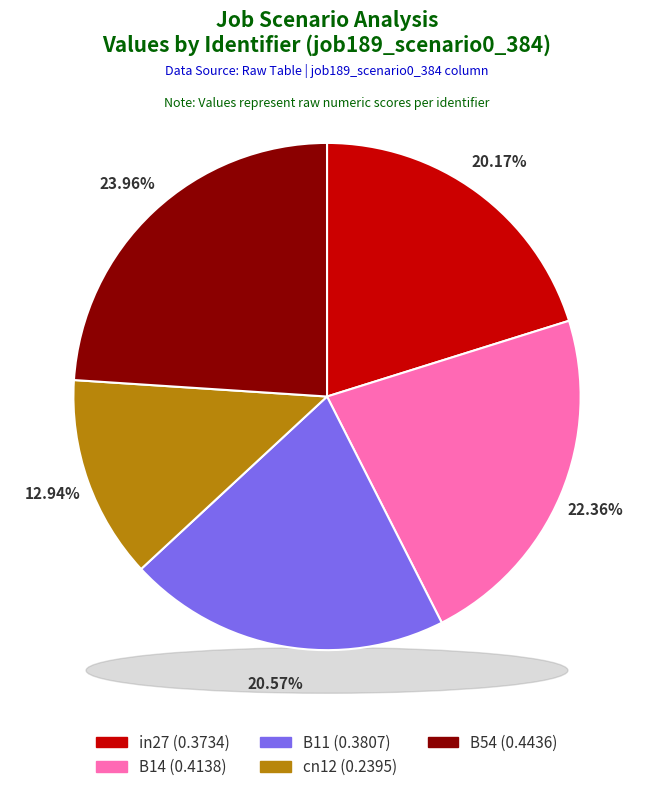

Is B54 the majority of the pie?

No